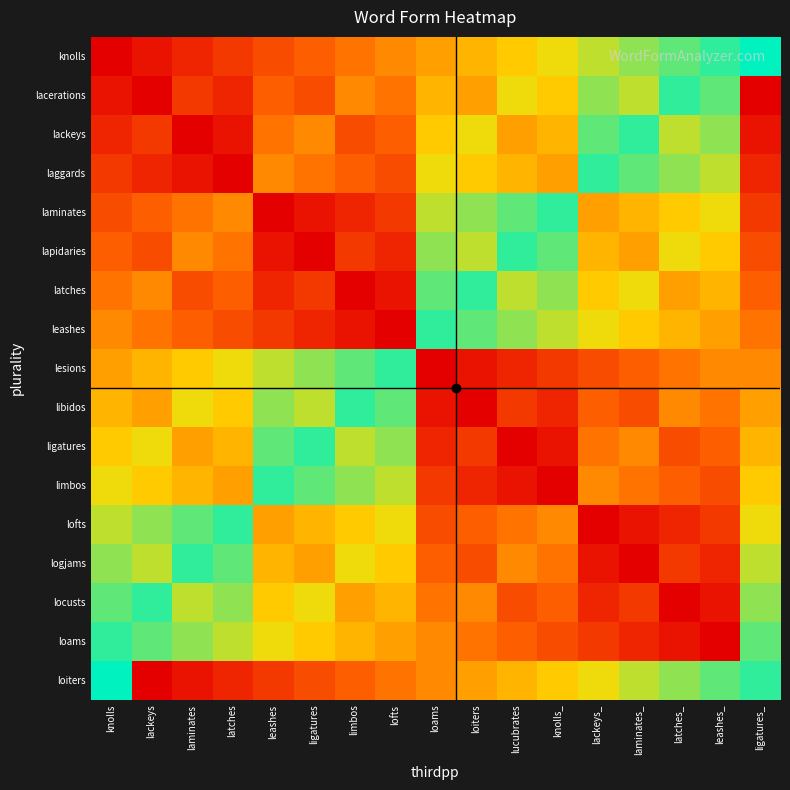

At which category is the sum across all series the highest?

knolls